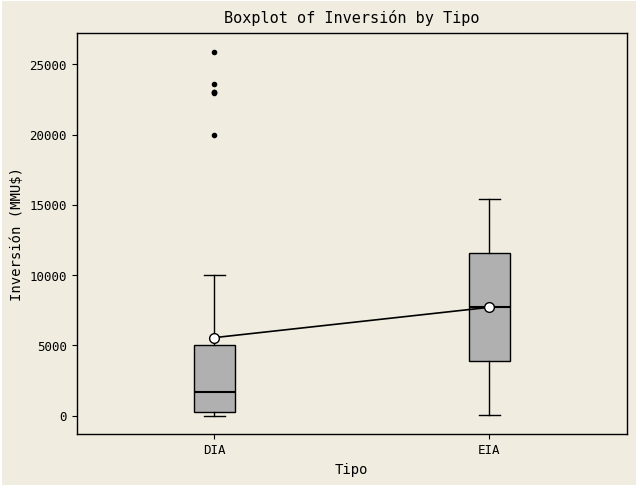

Where is the lower edge of the box for DIA on the y-axis? The values are not printed on the chart, so give them approximately, as read against the axis.

500